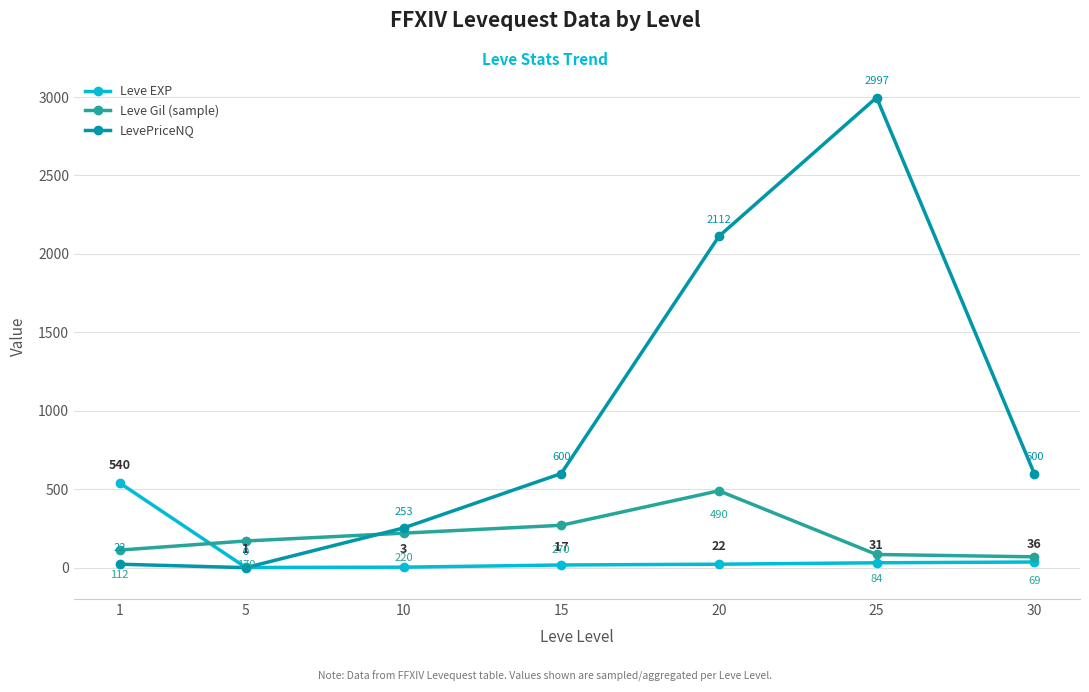

How many interior local valleys does the Leve EXP series have?

1